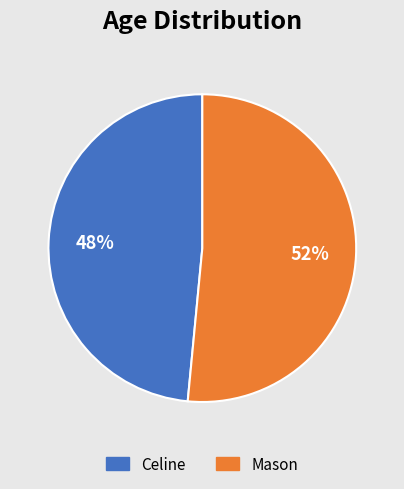

What is the largest slice in the pie chart?

Mason